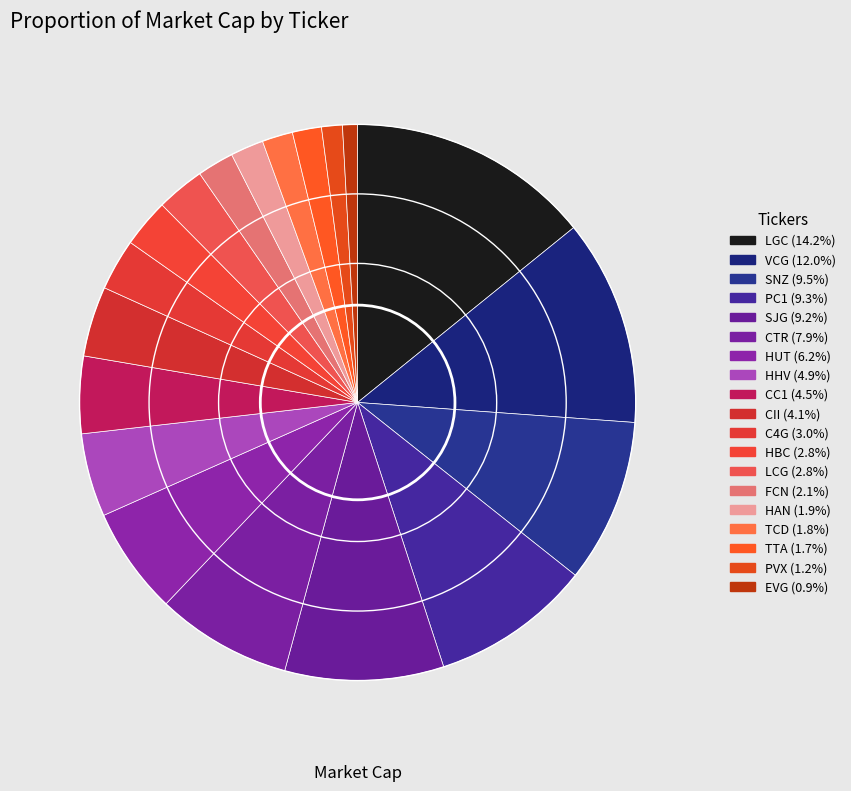

Is it true that EVG is 11% of the pie?

False